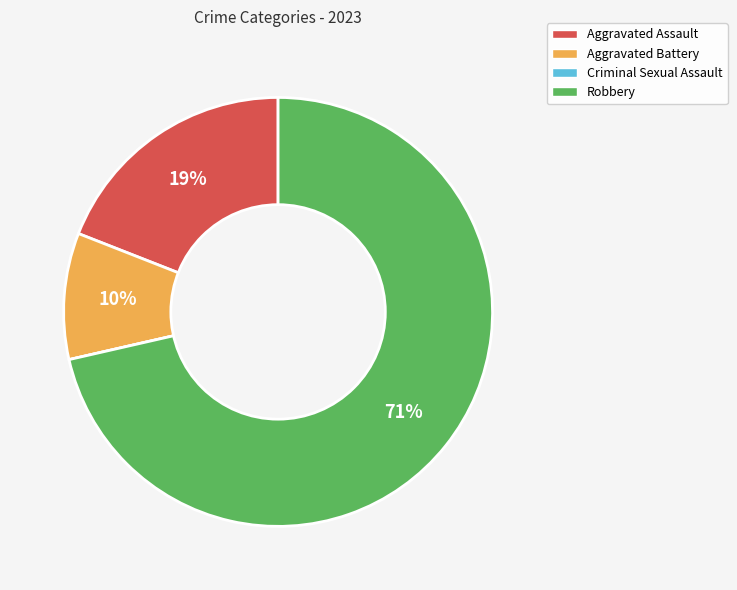

To the nearest percent, what percentage of the pie is Aggravated Assault?

19%